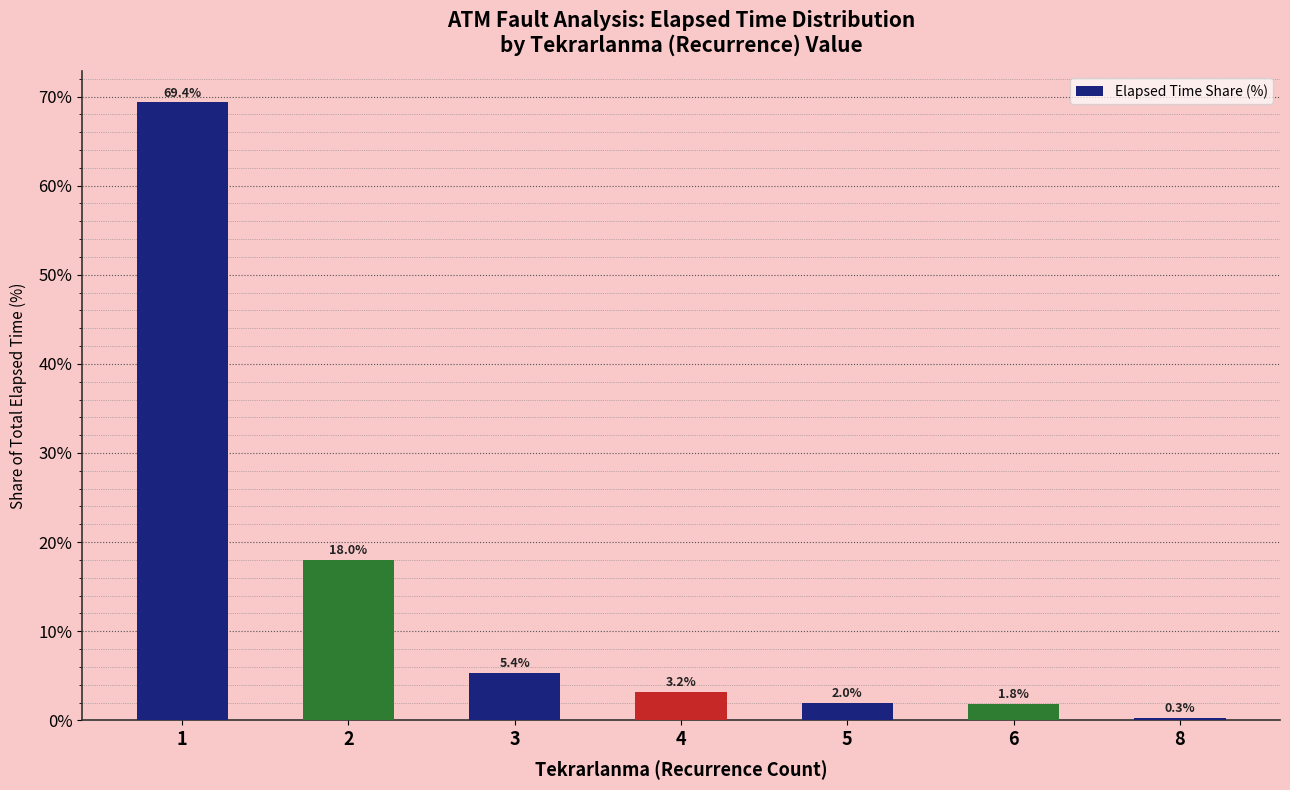

Is it true that the value at 6 is 1.8?

True